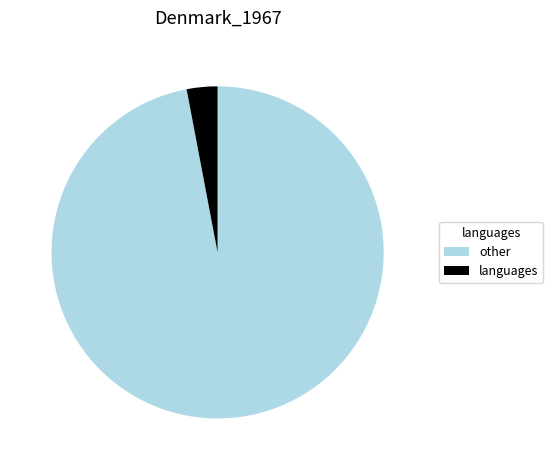

Which slice is the smallest?

languages